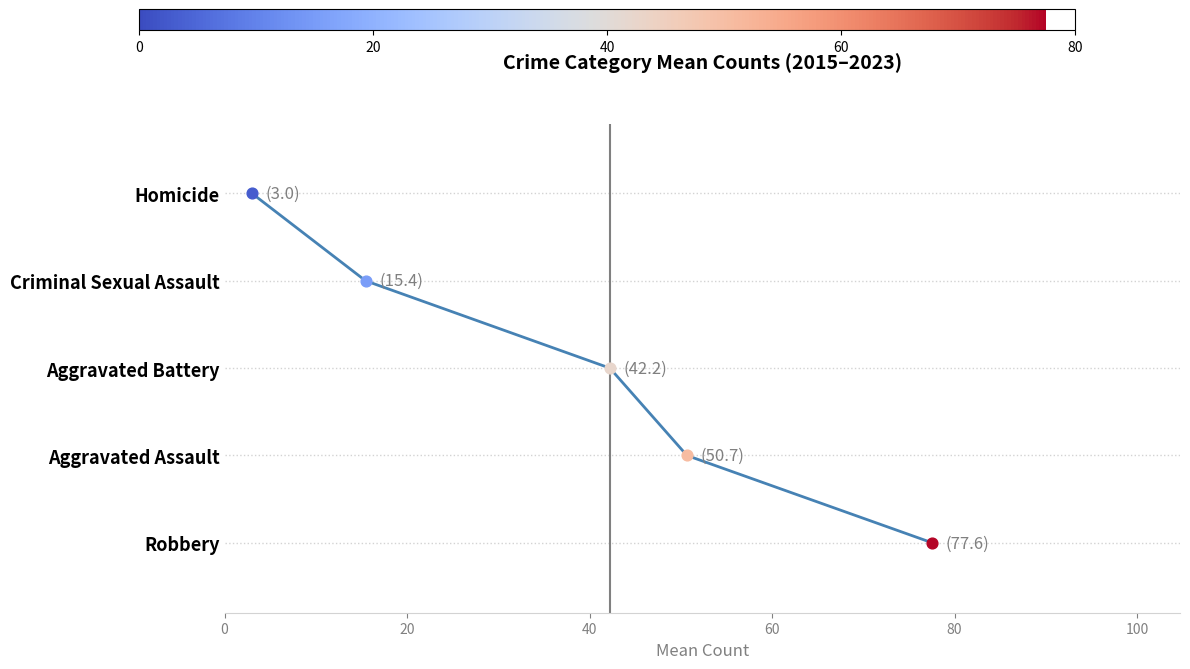

What is the change in value from 40 to 60?

+1